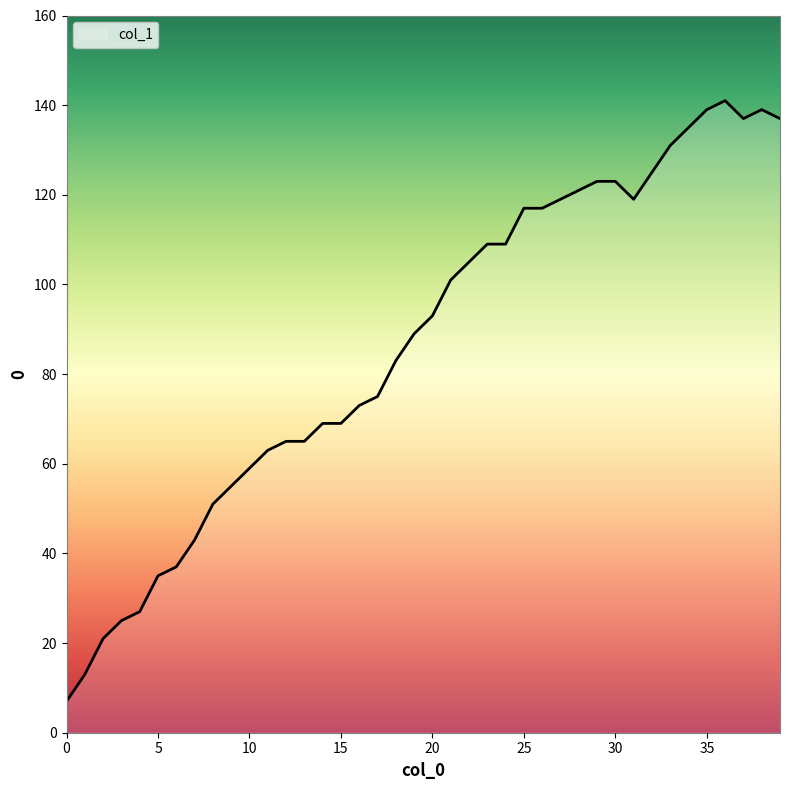

What is the difference between the maximum and minimum values?

134